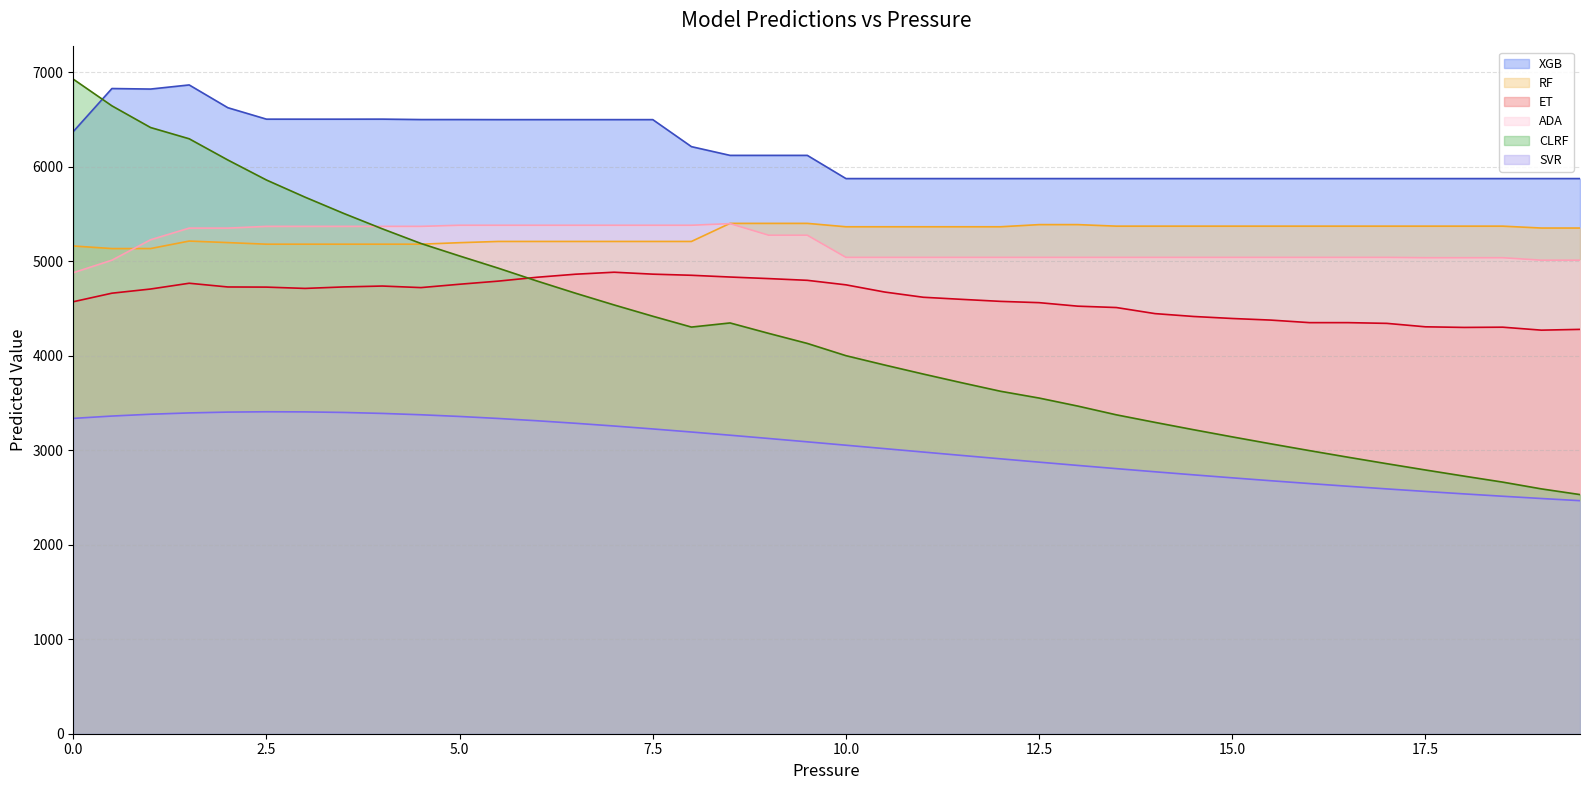

How many data points does each series have?

40